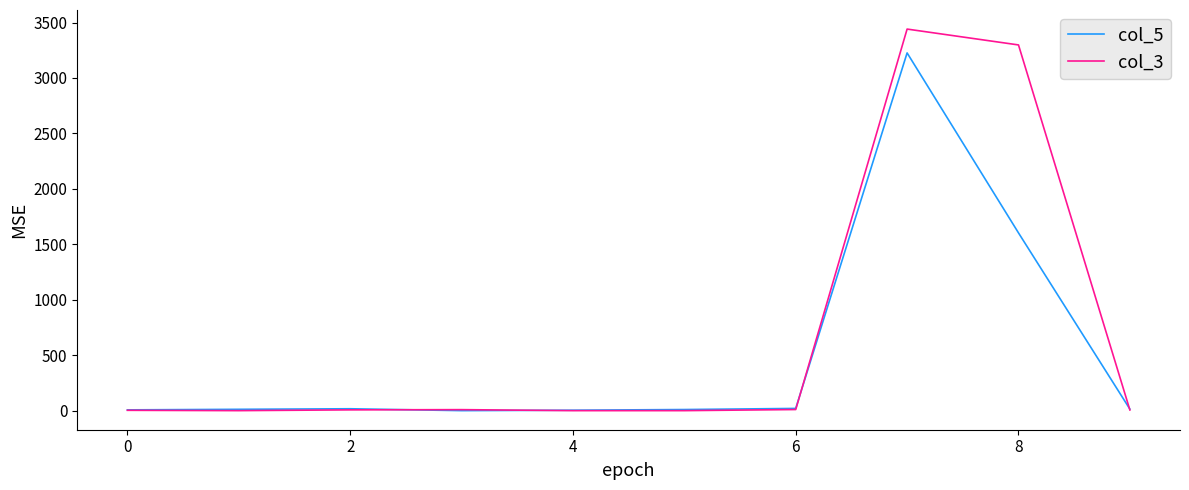

Which series has the largest total across all categories?

col_3